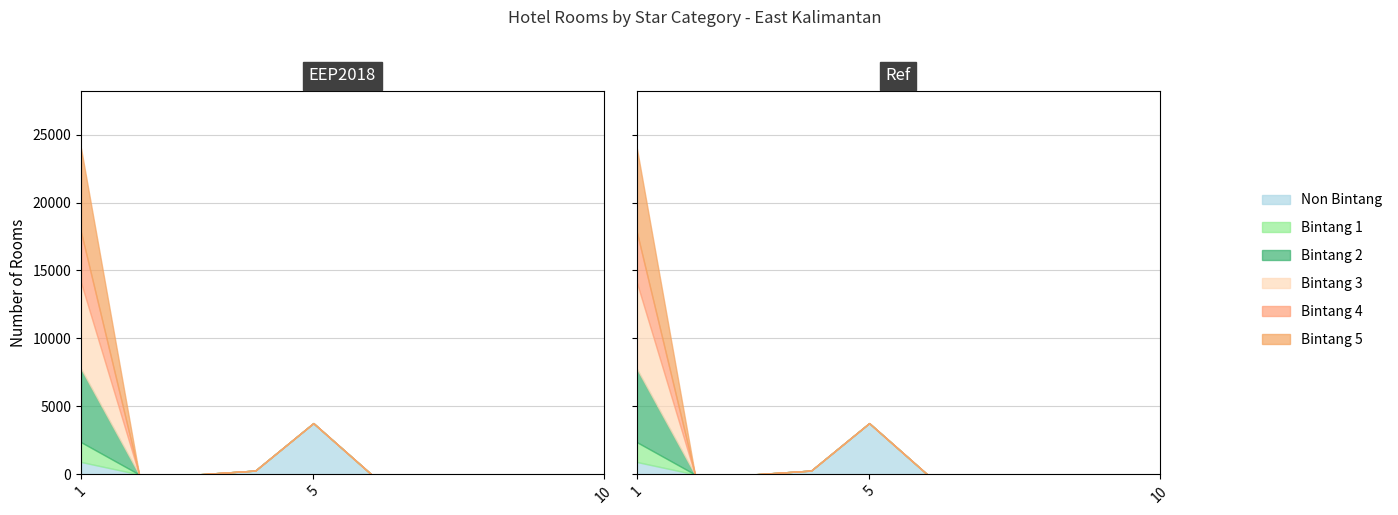

True or false: Bintang 4 has a value of 0 at Kabupaten Mahulu.

True